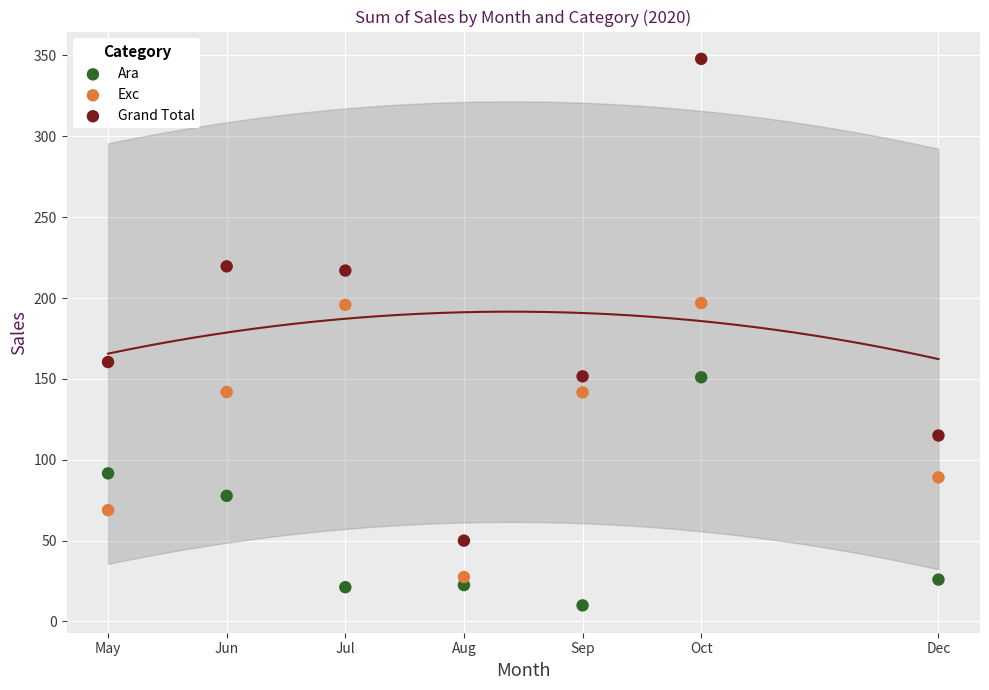

Which series contains the highest Y value?

Grand Total